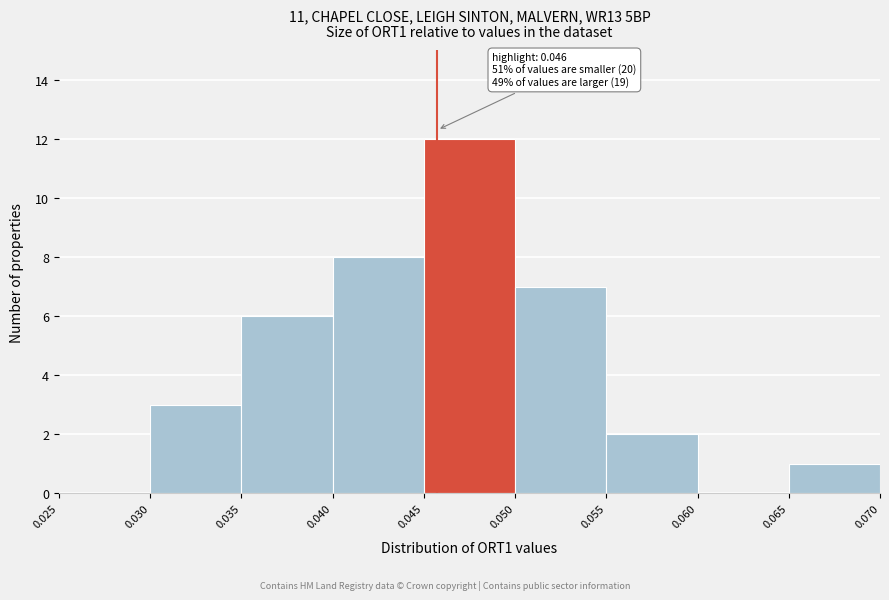

Which range on the x-axis has the tallest bar?

0.045 to 0.050